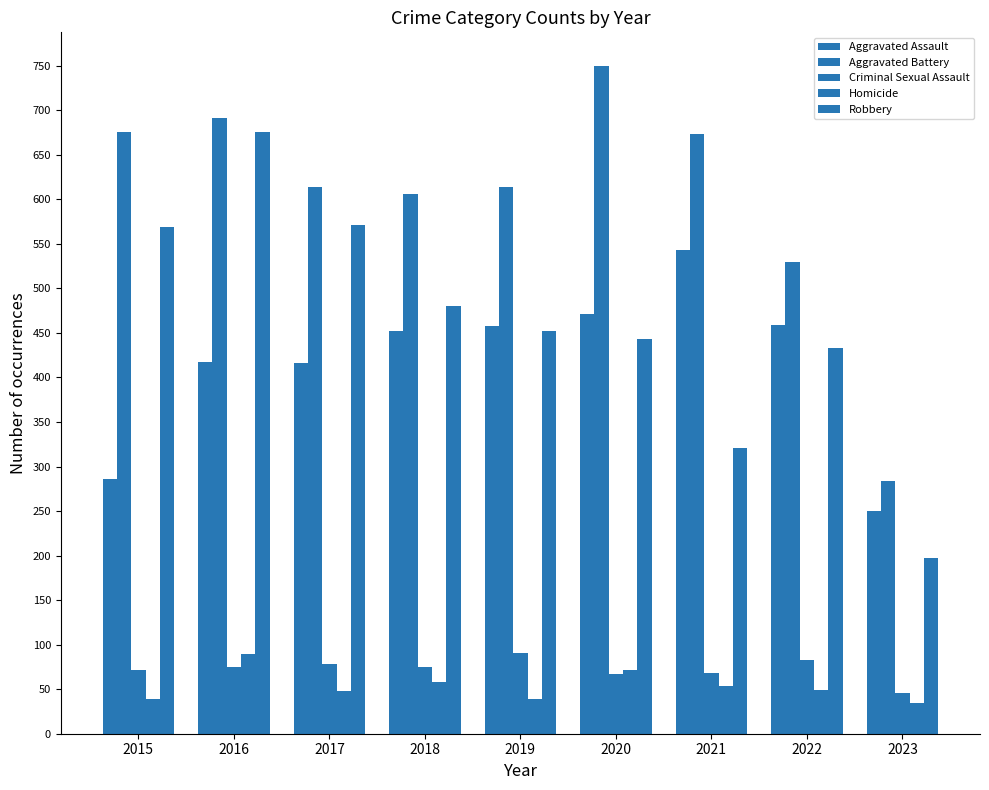

What is the value of the Robbery bar at the 7th from the left?

321